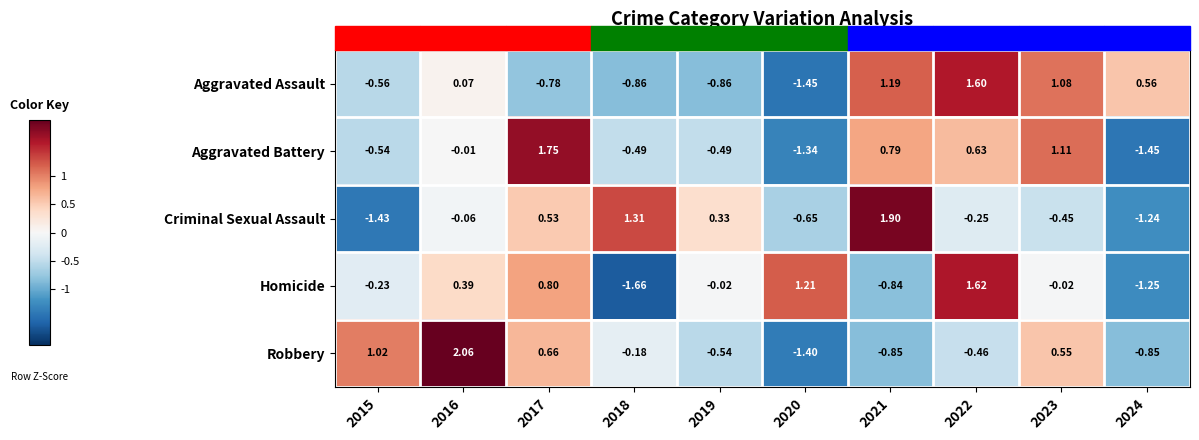

List the series in order of their peak value, lowest first.

Aggravated Assault, Homicide, Aggravated Battery, Criminal Sexual Assault, Robbery